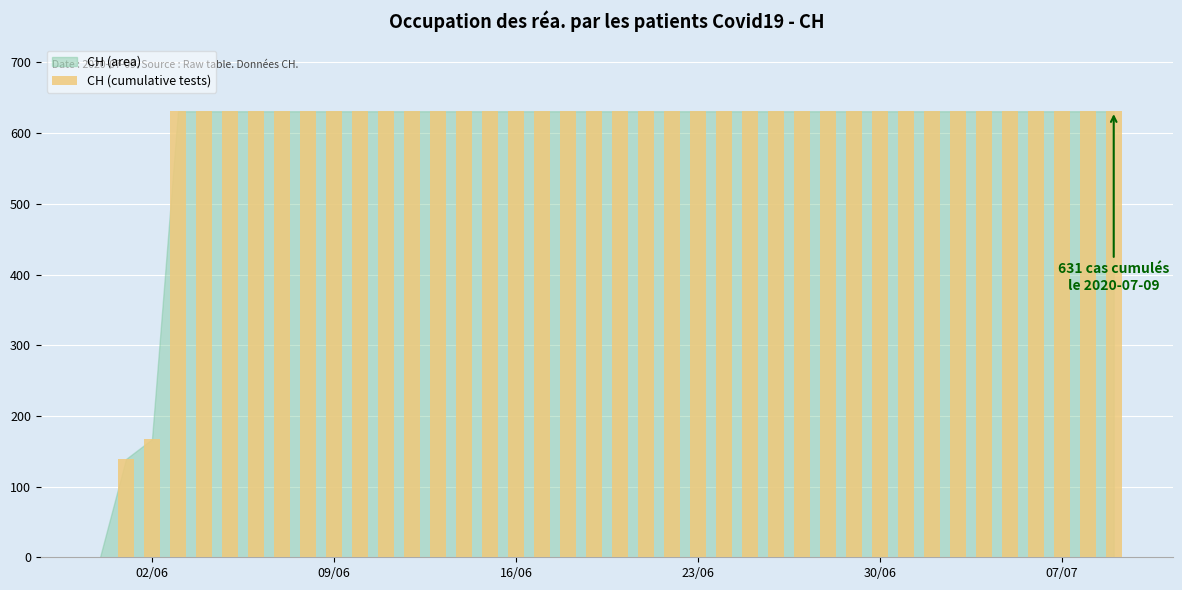

What is the sum of all values?

23653